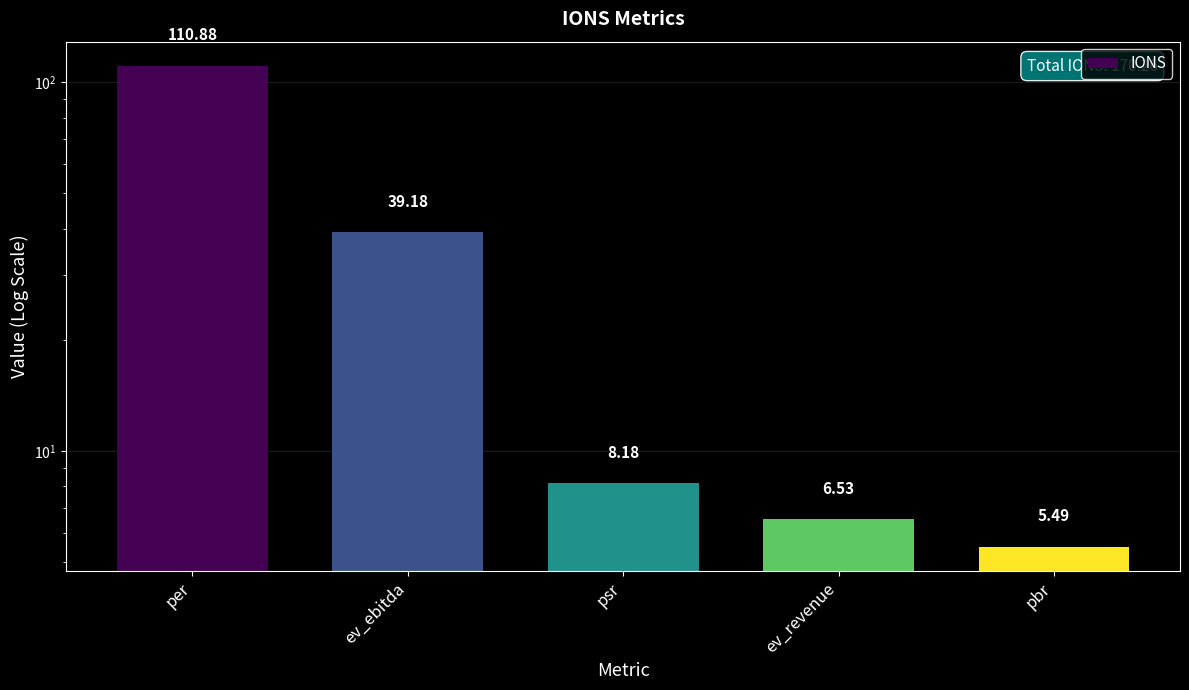

What is the difference between the maximum and second lowest values?

104.3